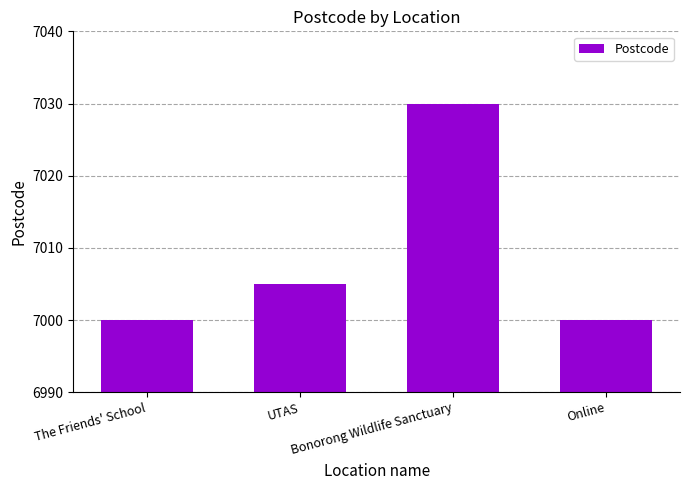

What is the greatest value displayed?

7030